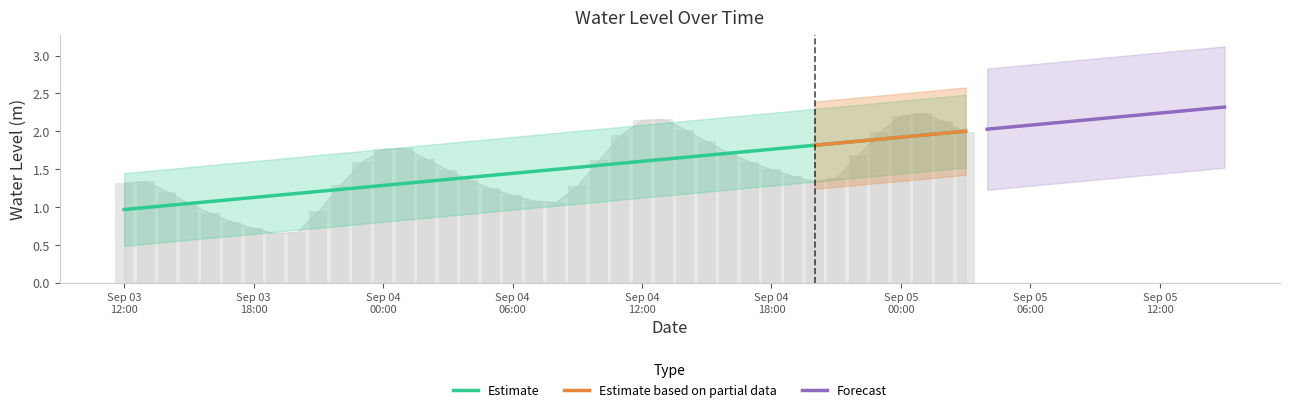

How many values are below 1?

6